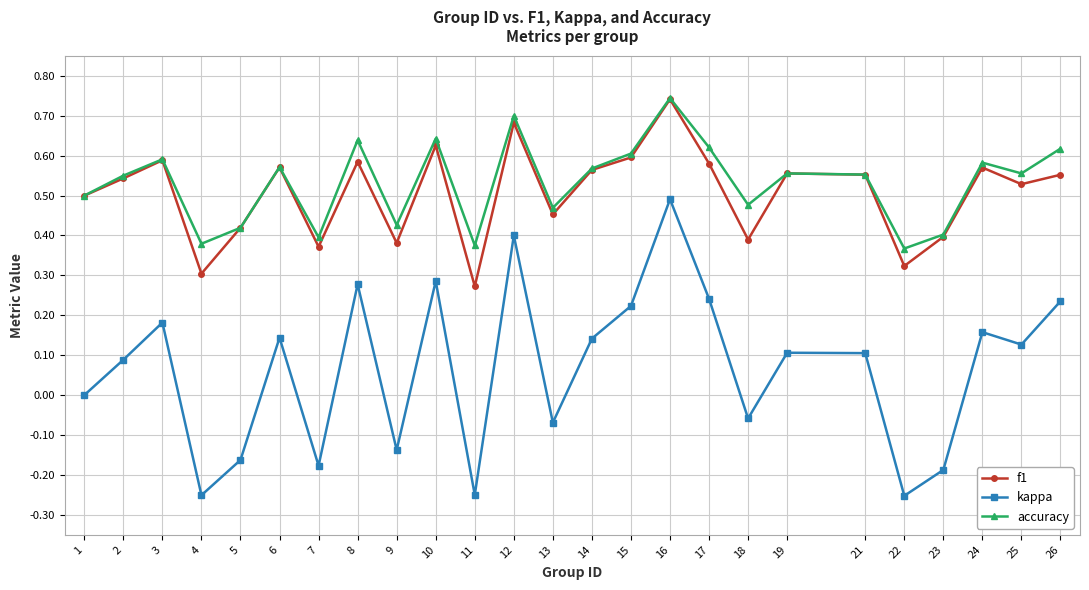

At which category does accuracy reach its first local valley?

4